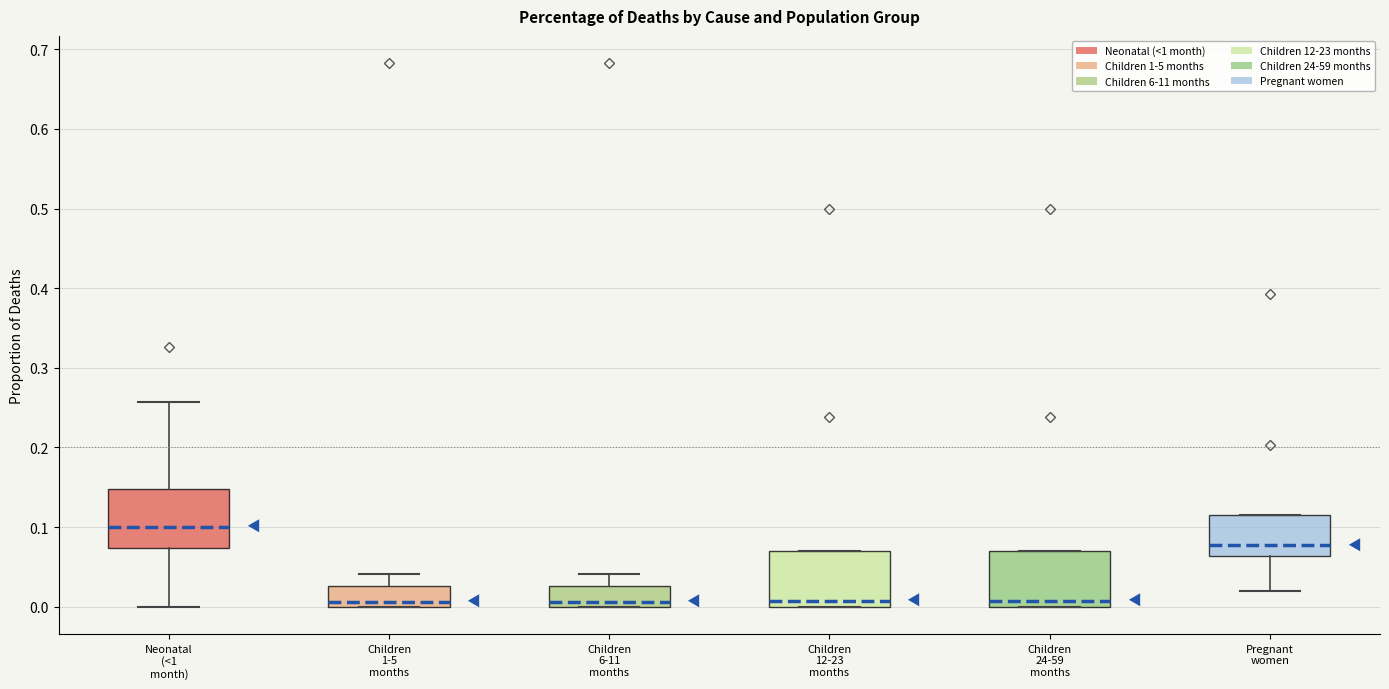

Reading left to right, read every box against the y-axis: the position of its median line, the range the box covers, and the ends of its whiskers. The values are not printed on the chart, so give them approximately, as read against the axis.

Neonatal (<1 month): median 0.10, box 0.07 to 0.15, whiskers 0.00 to 0.26
Children 1-5 months: median 0.01, box 0.00 to 0.03, whiskers 0.00 to 0.04
Children 6-11 months: median 0.01, box 0.00 to 0.03, whiskers 0.00 to 0.04
Children 12-23 months: median 0.01, box 0.00 to 0.07, whiskers 0.00 to 0.07
Children 24-59 months: median 0.01, box 0.00 to 0.07, whiskers 0.00 to 0.07
Pregnant women: median 0.08, box 0.06 to 0.11, whiskers 0.02 to 0.11